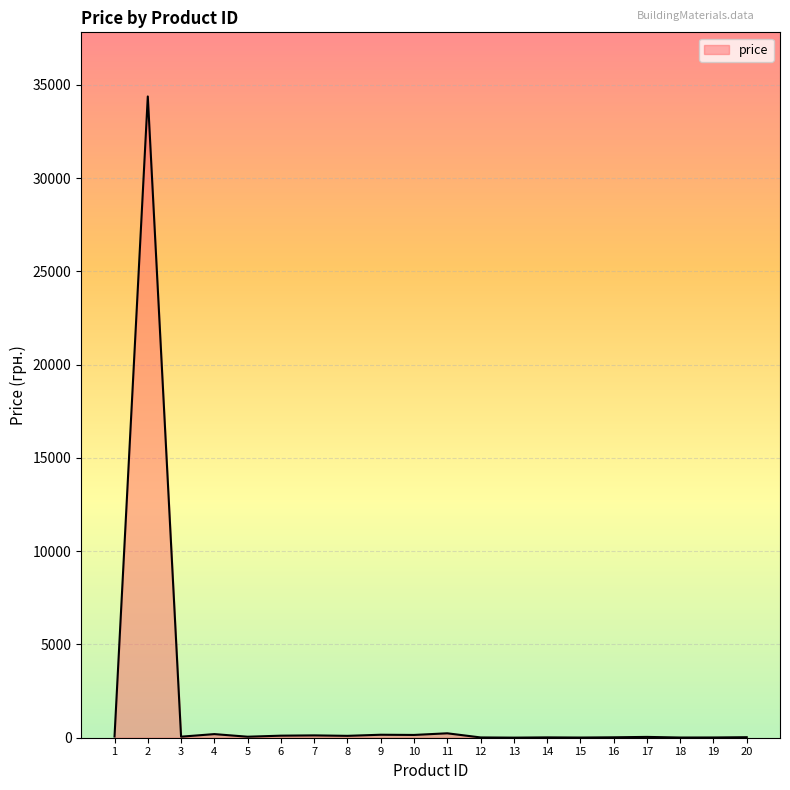

At which label does the data first exceed 56?

1